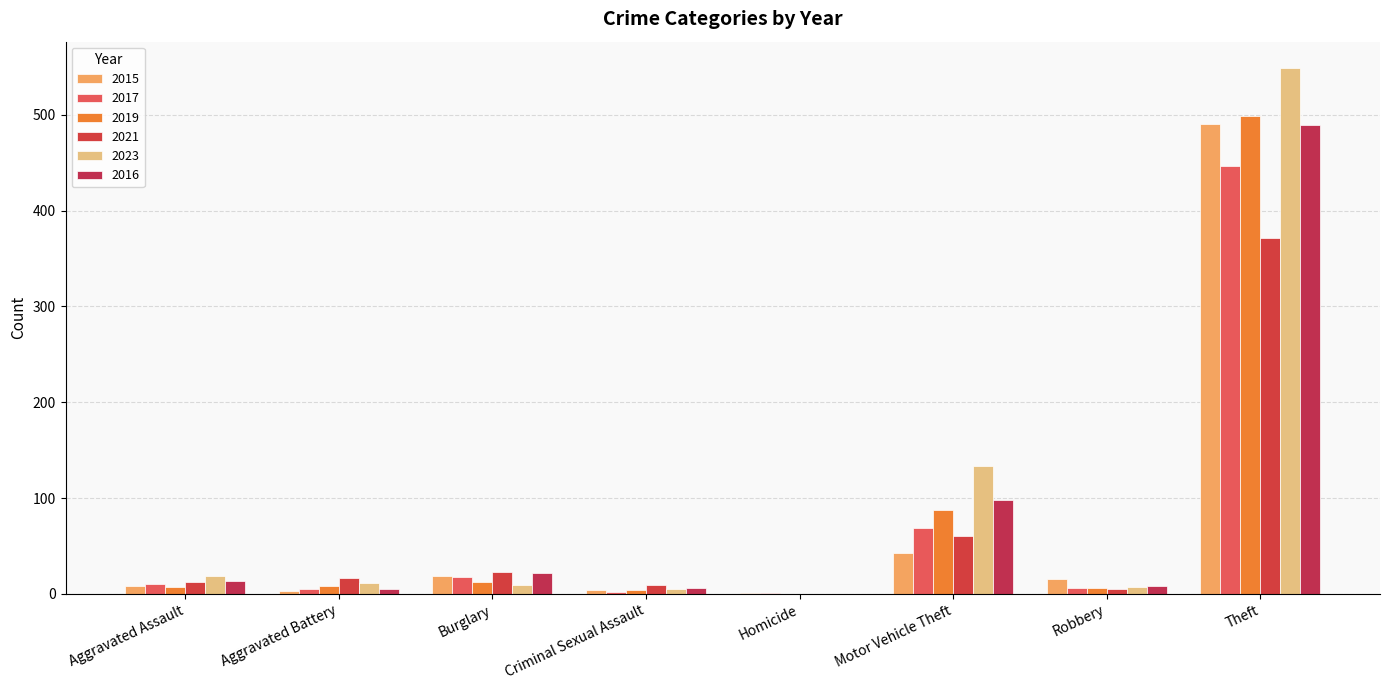

What is the difference between the 2015 values at Criminal Sexual Assault and Homicide?

3